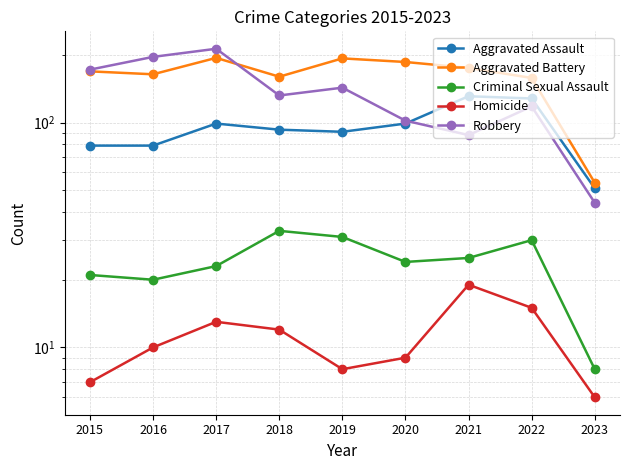

Count the number of data series in this chart.

5